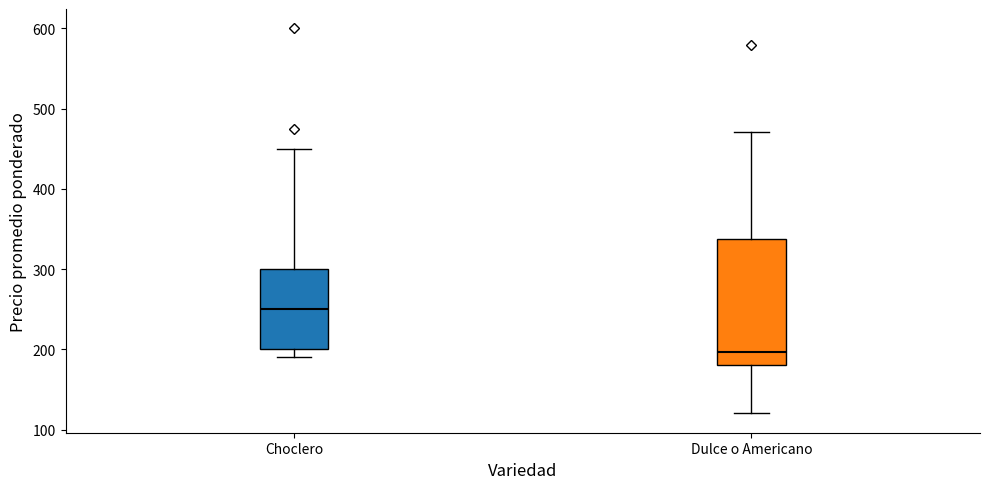

Which box is the tallest, from its lower edge to its upper edge?

Dulce o Americano